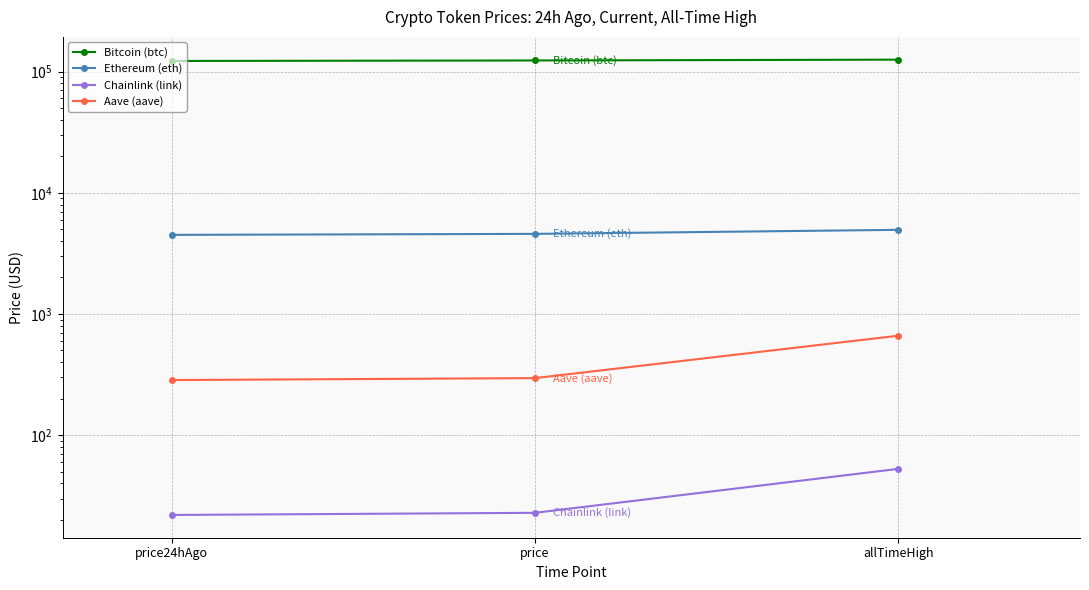

Between price and price24hAgo, which is larger?

price